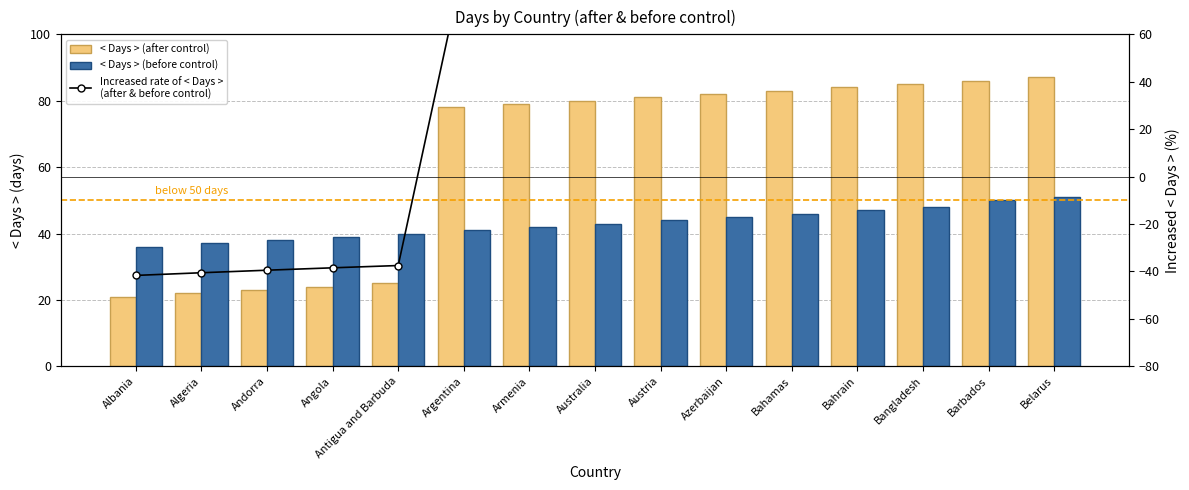

Are the bars grouped side by side (vs. stacked)?

Yes